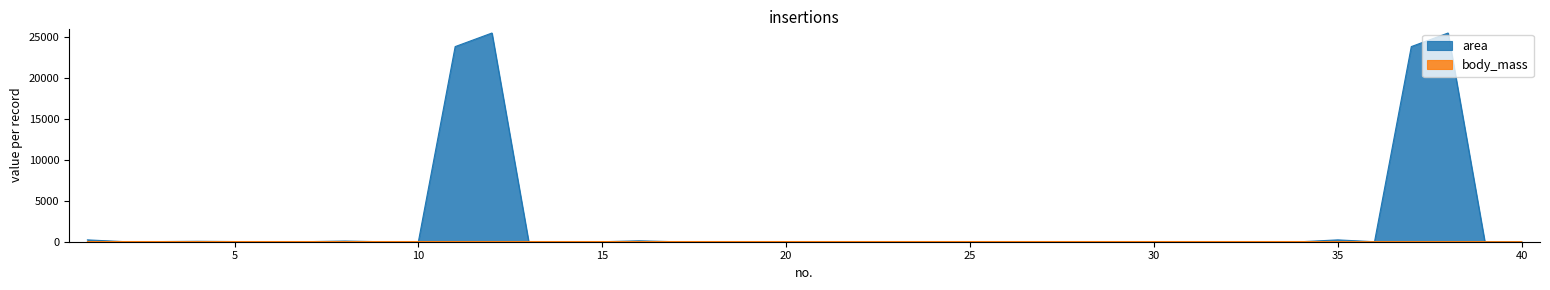

How many lines are shown in the chart?

2